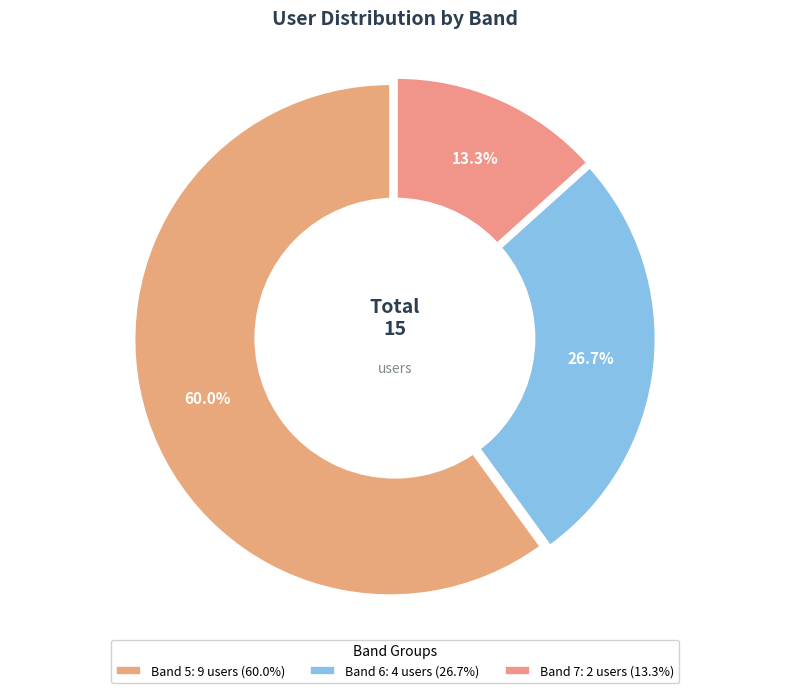

What percentage do Band 5 and Band 6 together represent?

86.7%